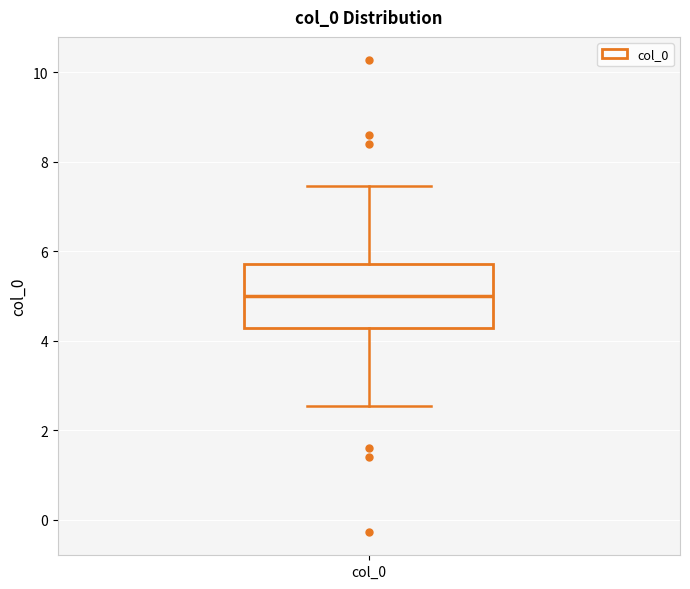

Read this box plot against the y-axis: the position of the median line, the range covered by the box, and the ends of both whiskers. The values are not printed on the chart, so give them approximately, as read against the axis.

median 5.0, box 4.2 to 5.8, whiskers 2.6 to 7.4